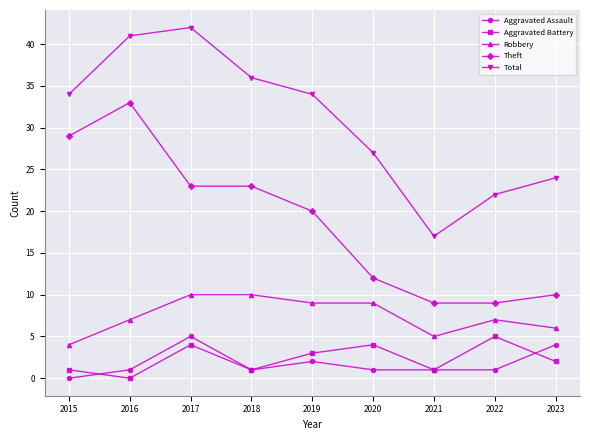

What is the total value across all series at 2015?

68